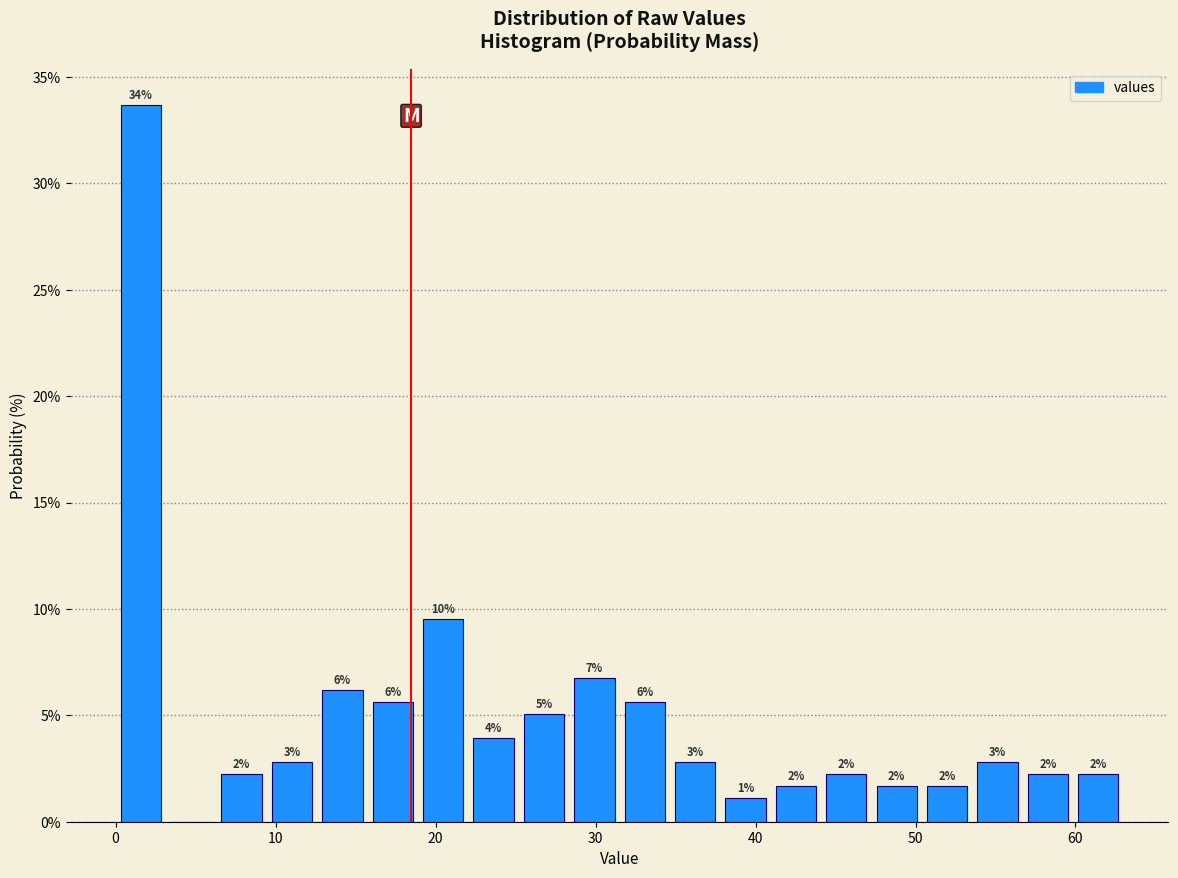

Around what value on the x-axis is the tallest bar? Give the approximate position of its centre, as read against the axis.

2